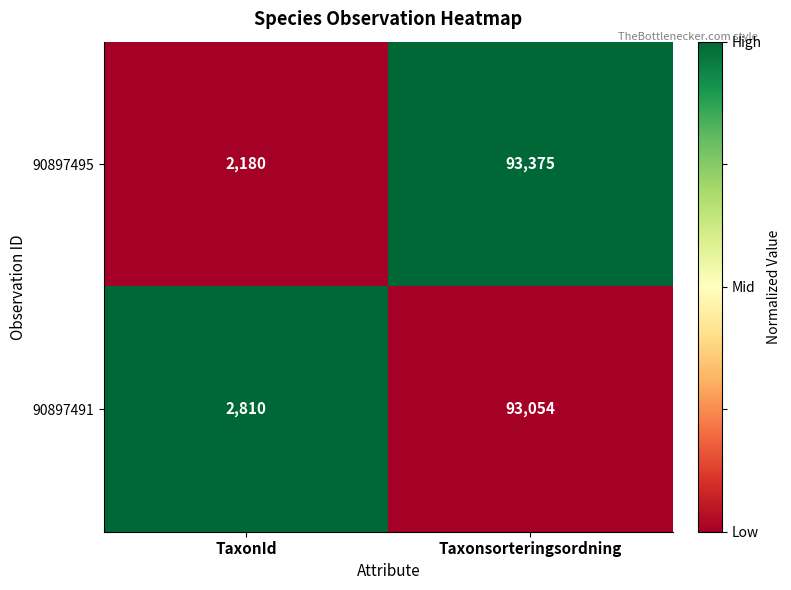

What is the total value across all series at Taxonsorteringsordning?

186429